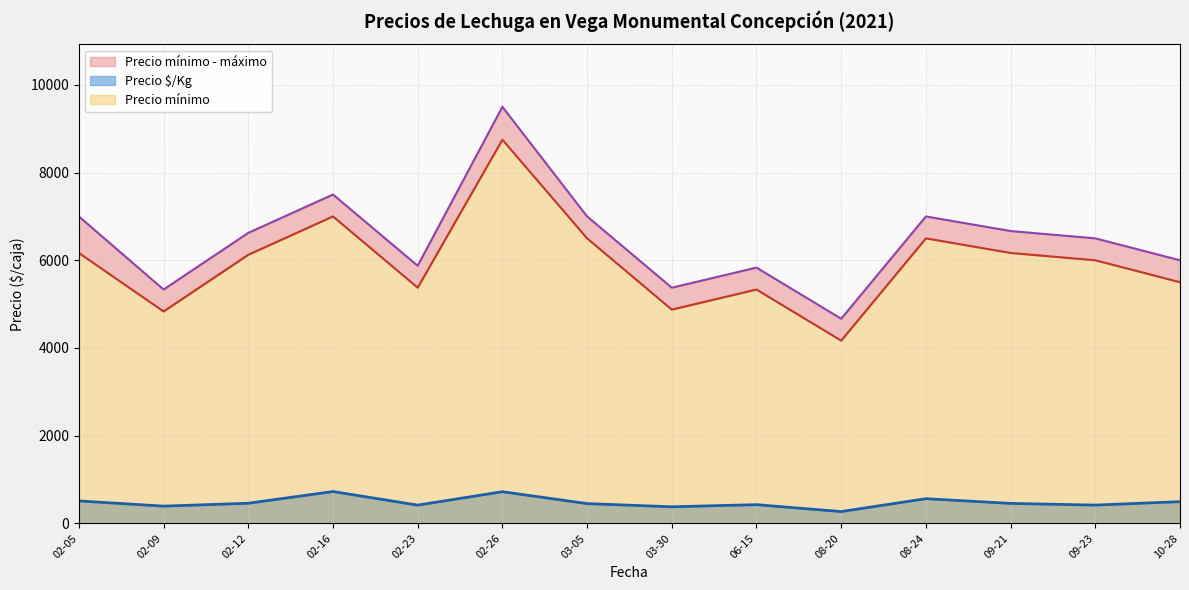

Between 2021-06-15 and 2021-02-23, which is larger?

2021-02-23